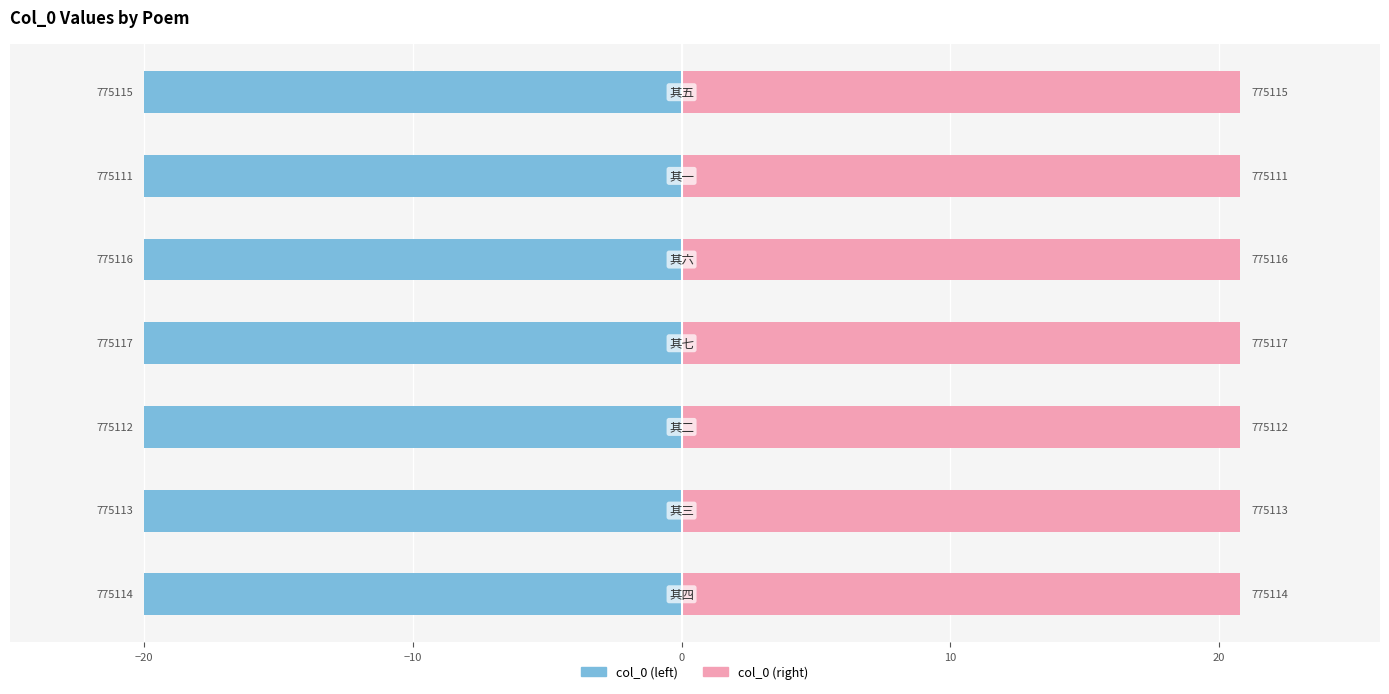

How many groups of bars are there?

7